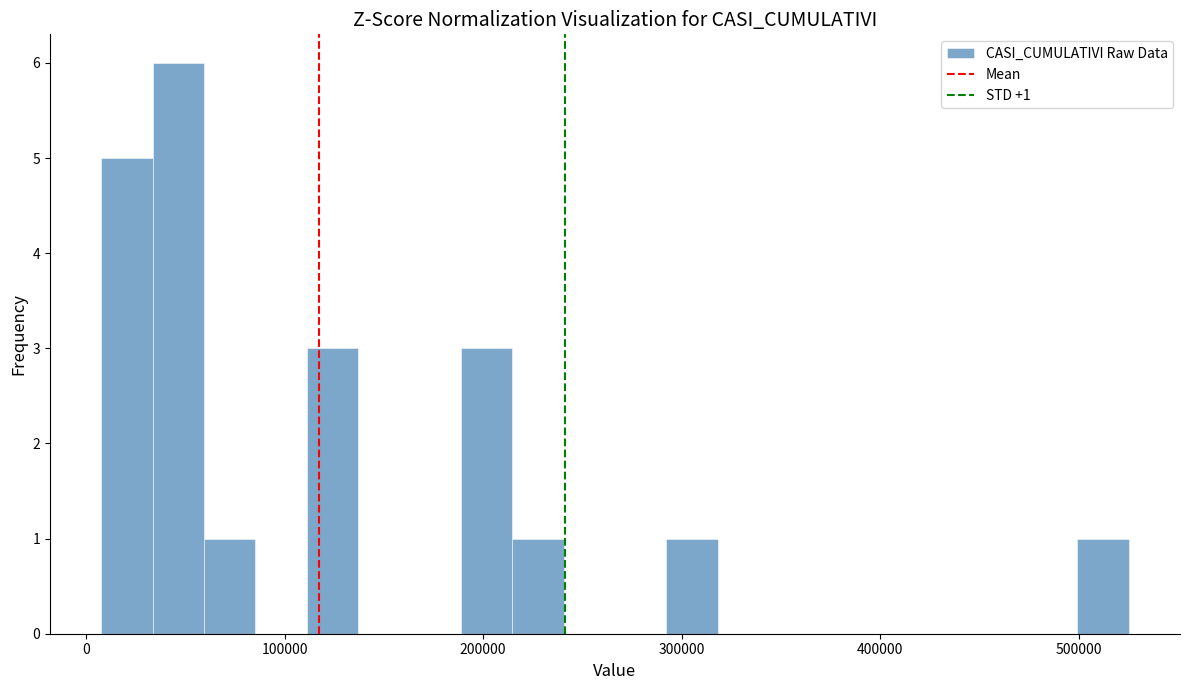

Around what value on the x-axis is the tallest bar? Give the approximate position of its centre, as read against the axis.

50000